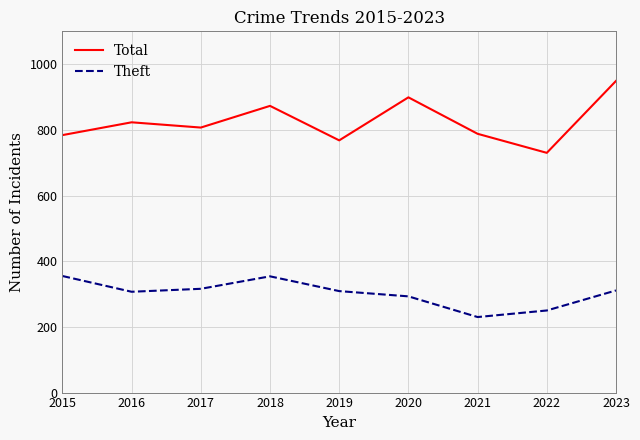

What is the difference between the highest and lowest values at 2015?

429